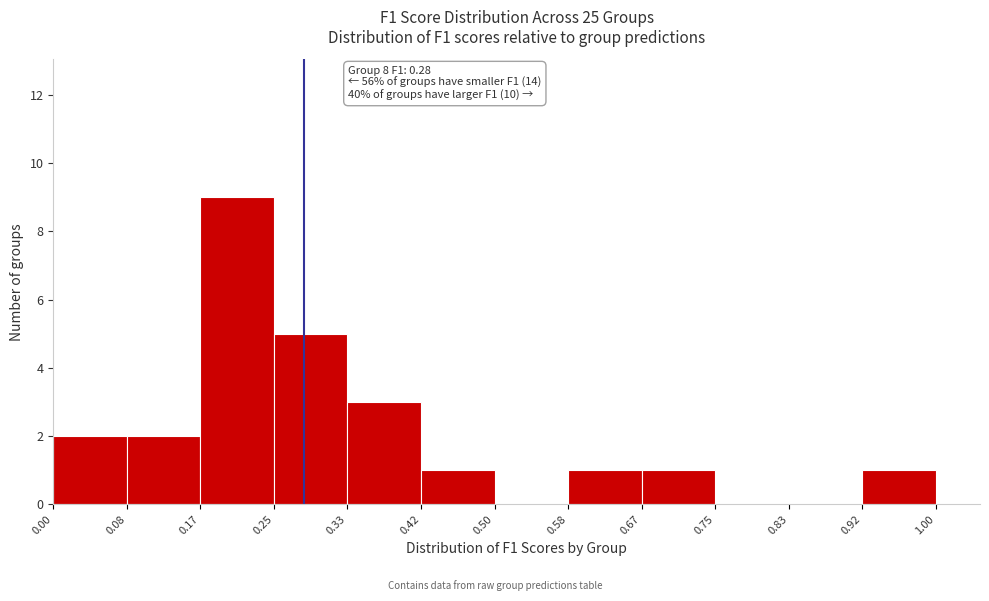

Over which range of the x-axis is the bar tallest?

0.17 to 0.25